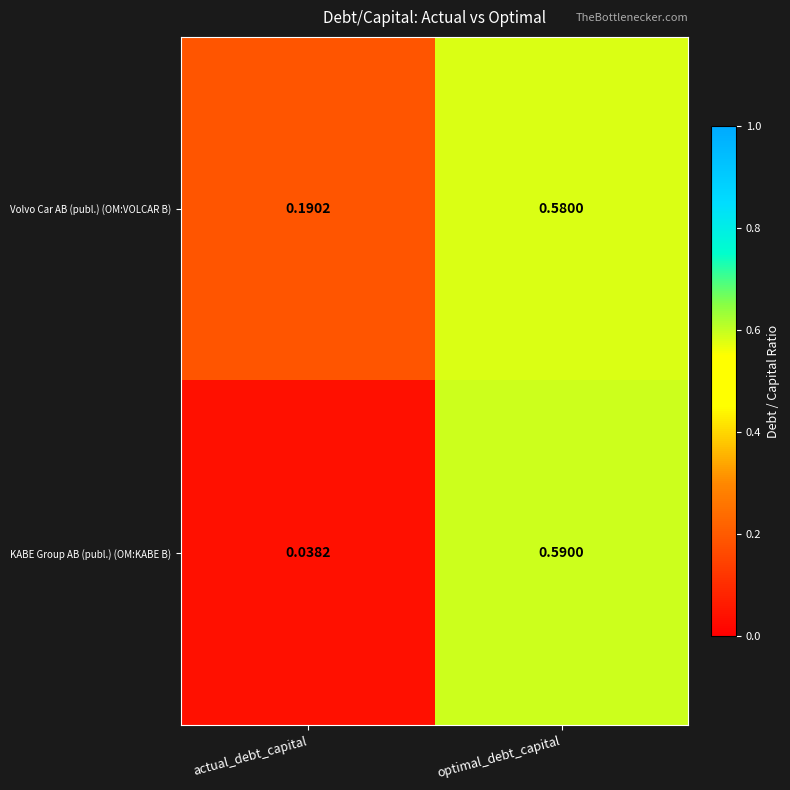

Rank the series by their maximum value, from lowest to highest.

Volvo Car AB (publ.) (OM:VOLCAR B), KABE Group AB (publ.) (OM:KABE B)